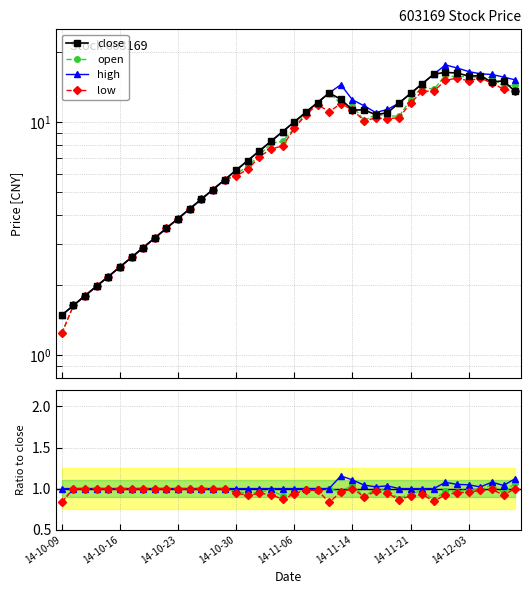

How many lines are shown in the chart?

4